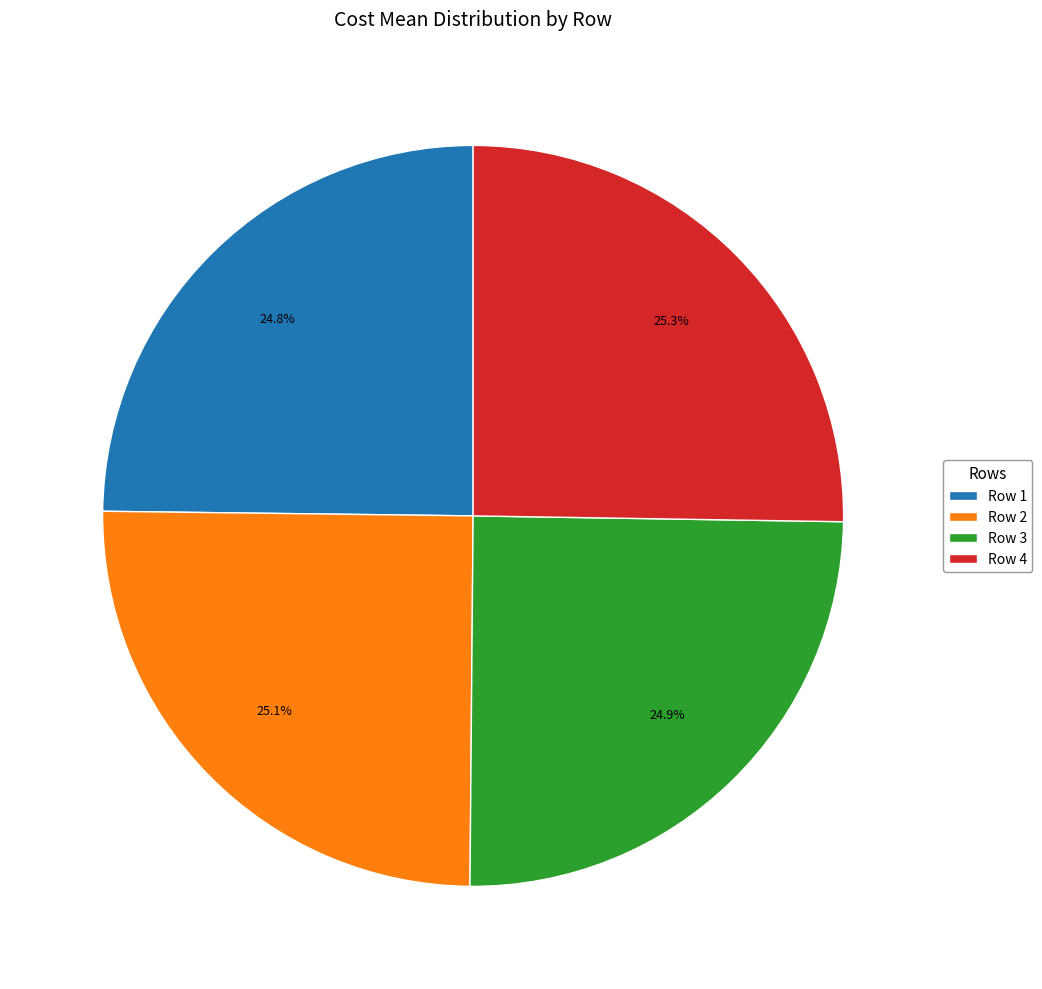

Does any single category account for the majority?

No